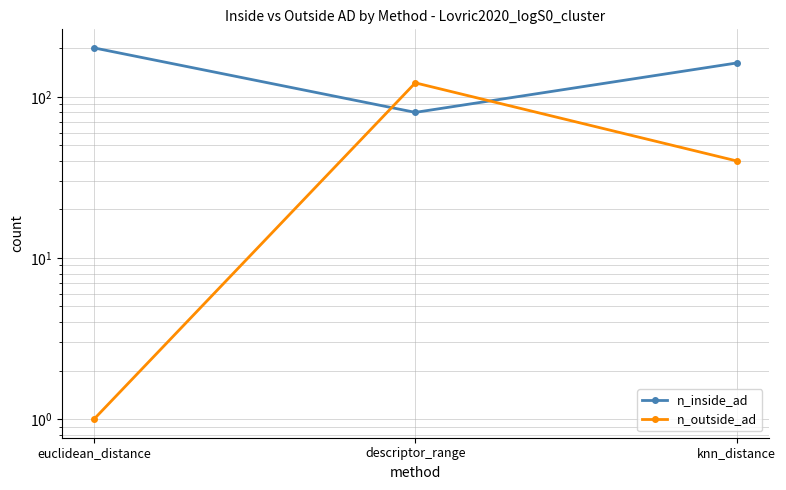

What is the difference between the maximum and minimum values in the n_outside_ad series?

121